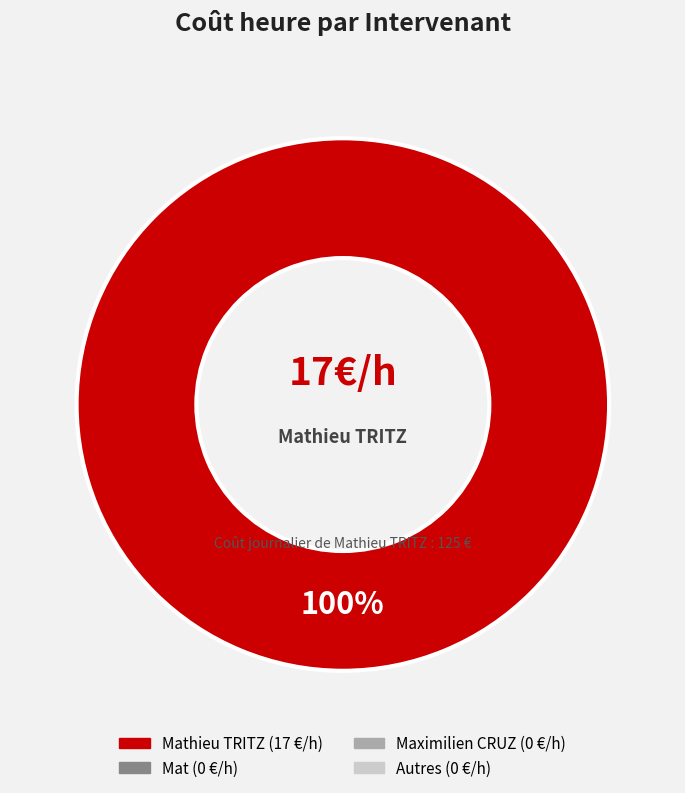

How many slices are in this pie chart?

1